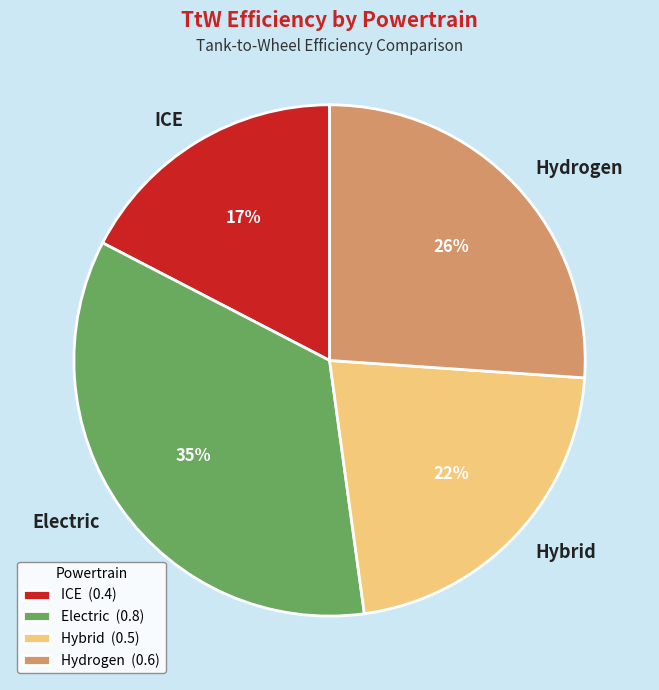

Rank the categories by value from highest to lowest.

Electric, Hydrogen, Hybrid, ICE